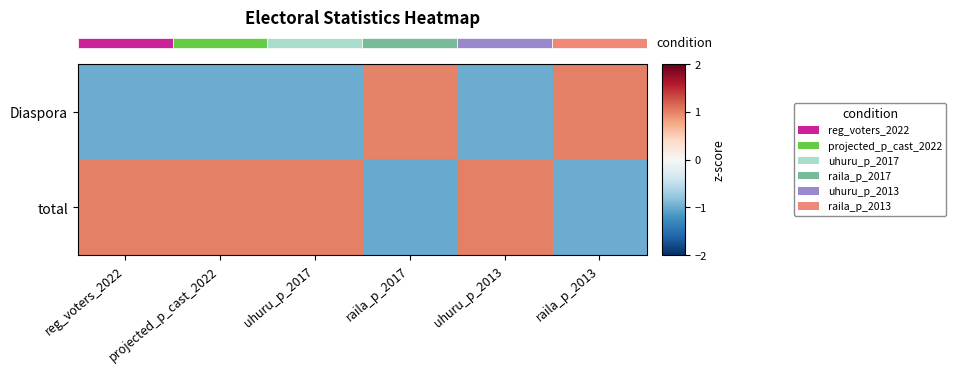

Which has a higher value, reg_voters_2022 or projected_p_cast_2022?

projected_p_cast_2022